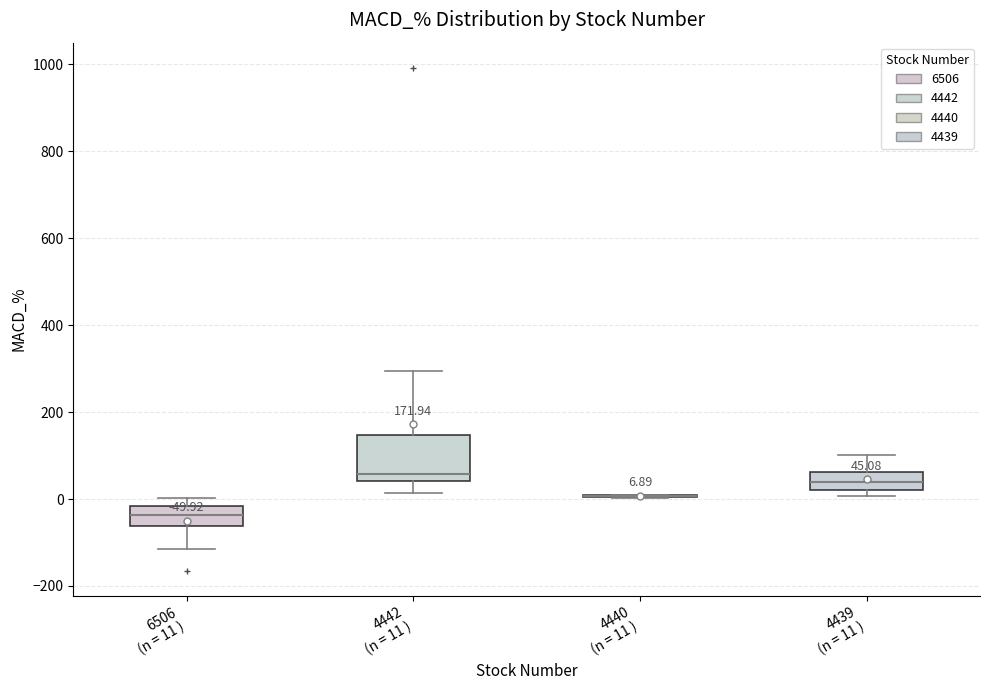

Comparing the boxes themselves (not the whiskers), which one is the tallest?

4442 (n = 11 )